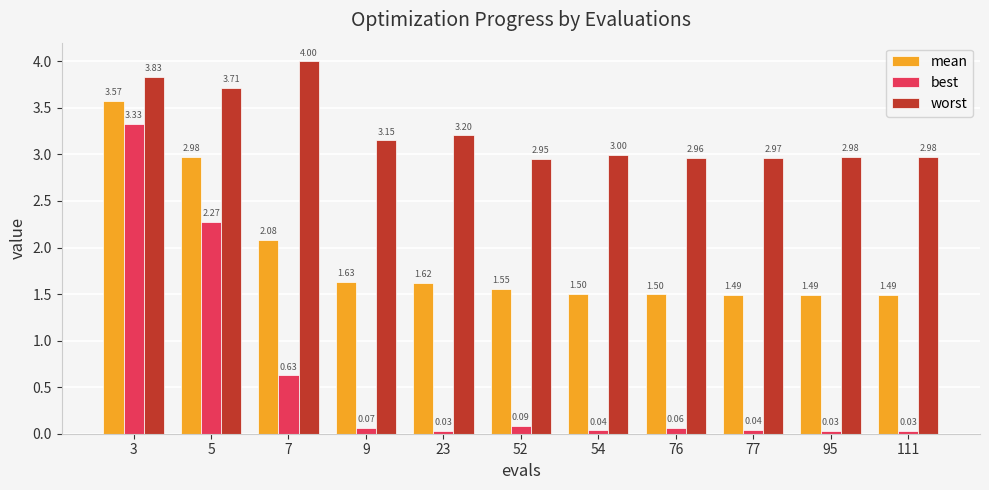

Rank the series at 76 from highest to lowest value.

worst, mean, best